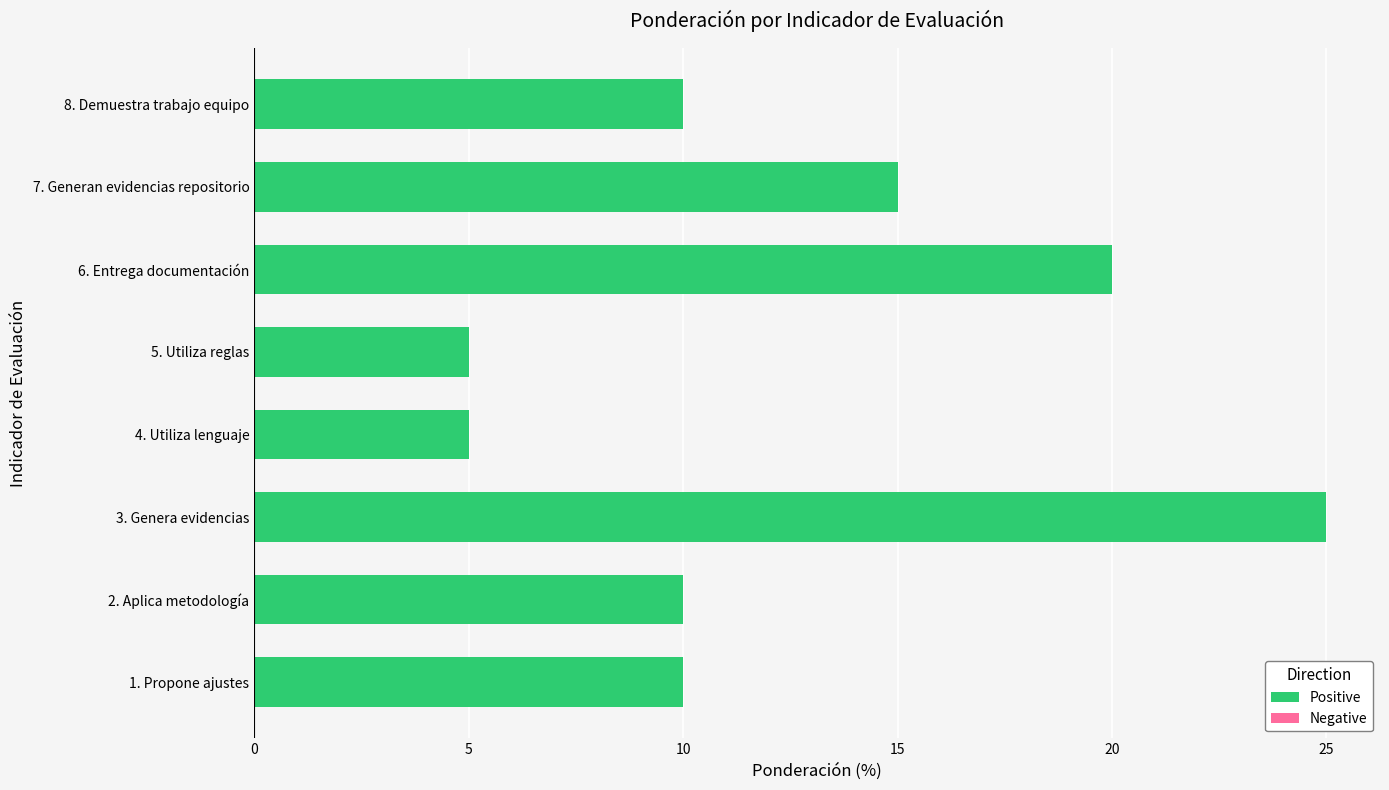

What is the smallest value displayed?

5